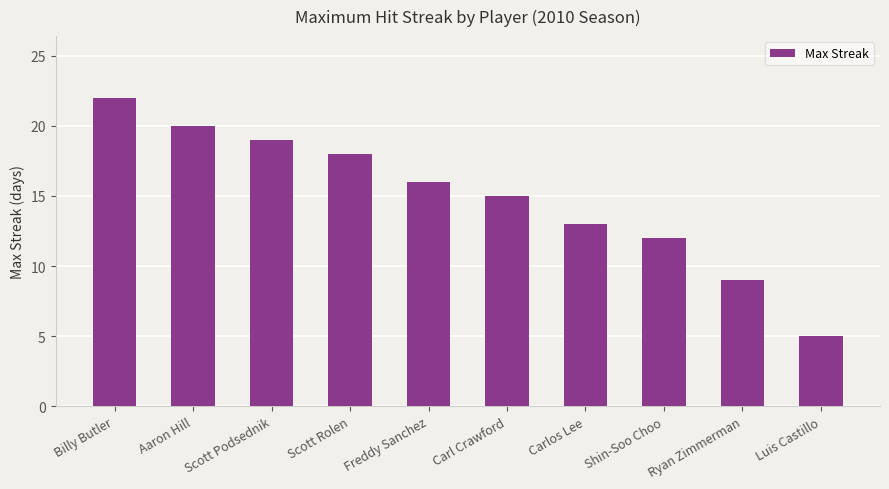

What is the label of the 3rd bar from the left?

Scott Podsednik